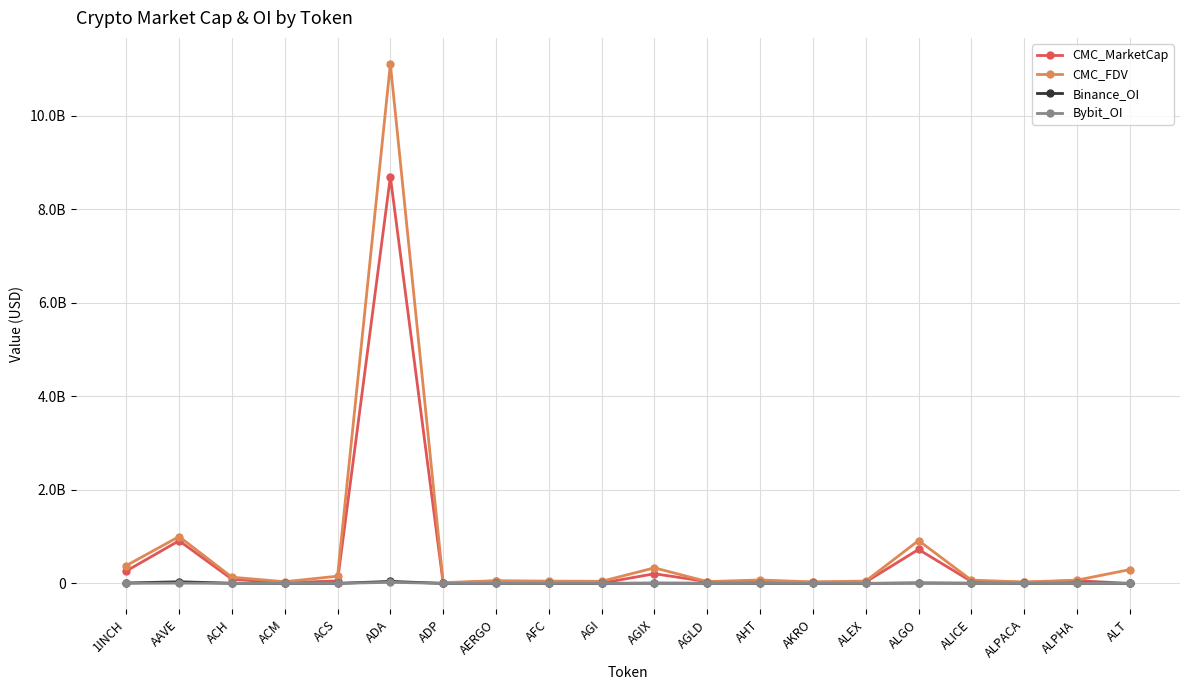

True or false: CMC_FDV and CMC_MarketCap intersect in this chart.

False